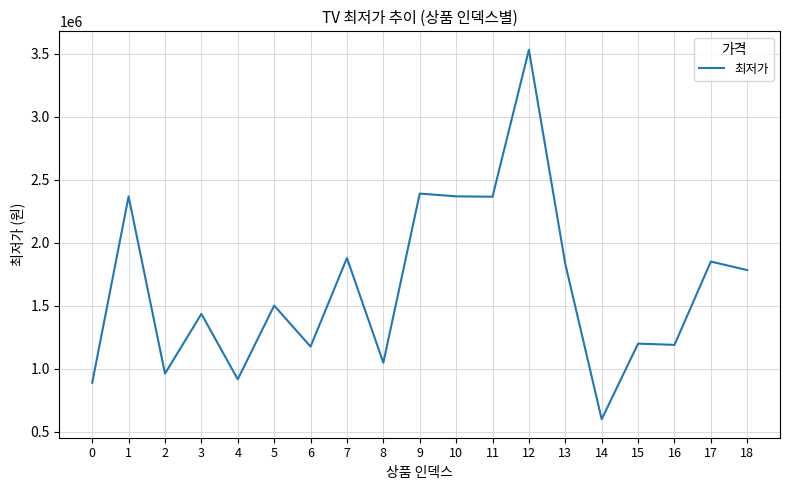

What value does the data have at 2?

960980